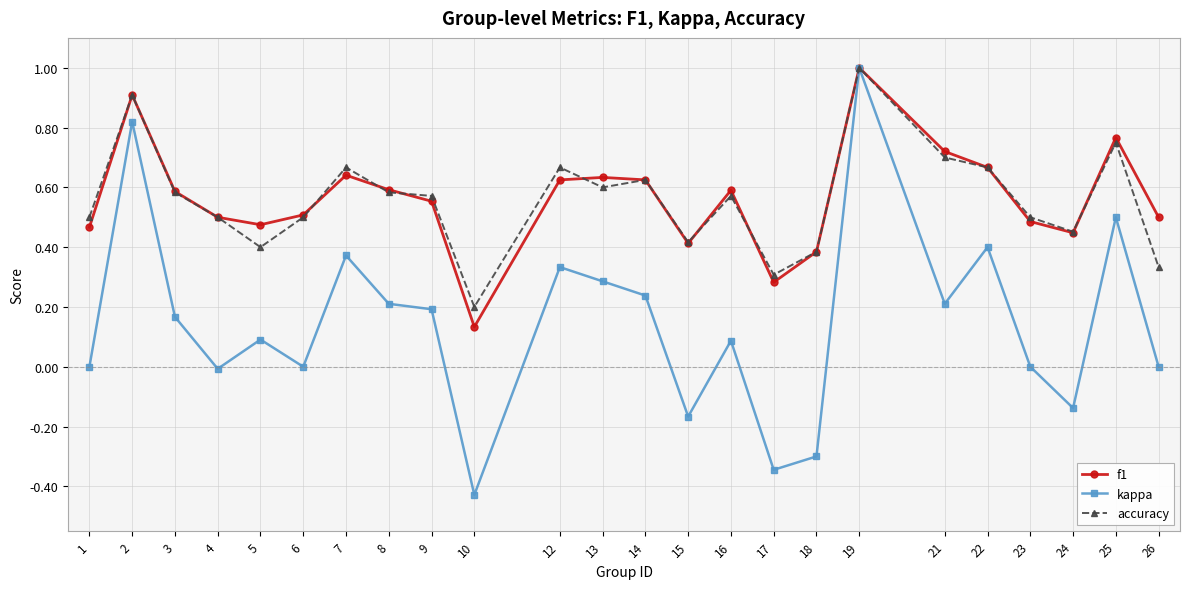

Where is the first local minimum for kappa?

4